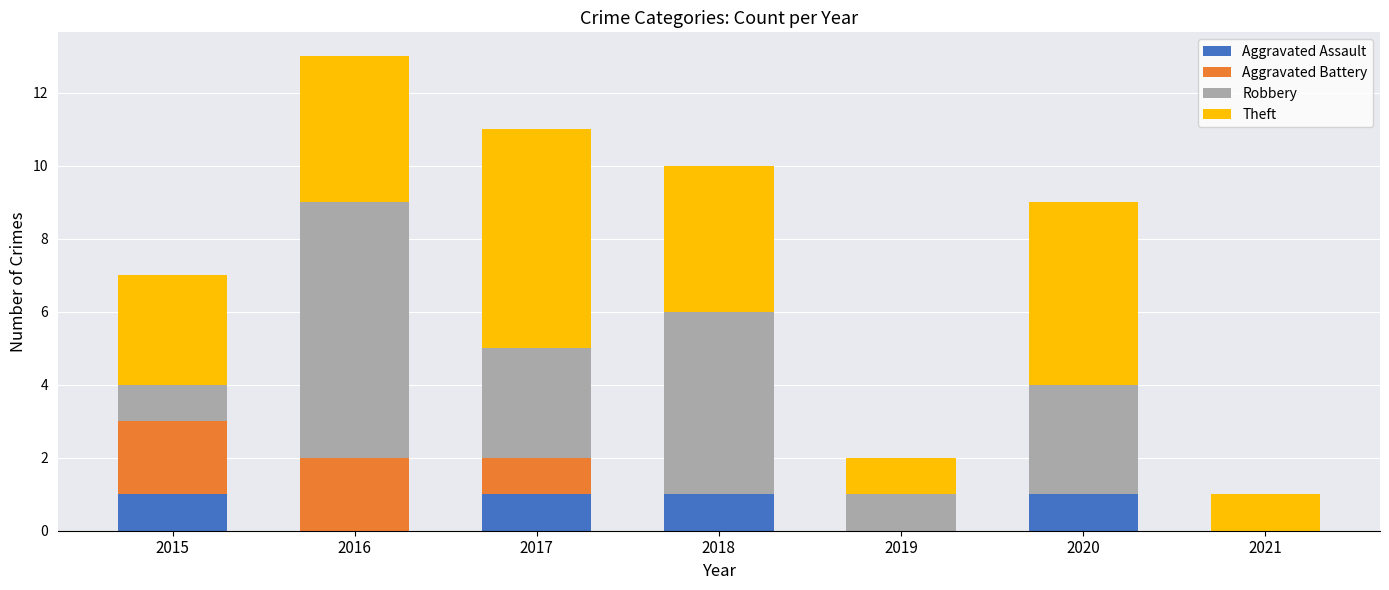

The value of Aggravated Assault at 2021 is 0. True or false?

True